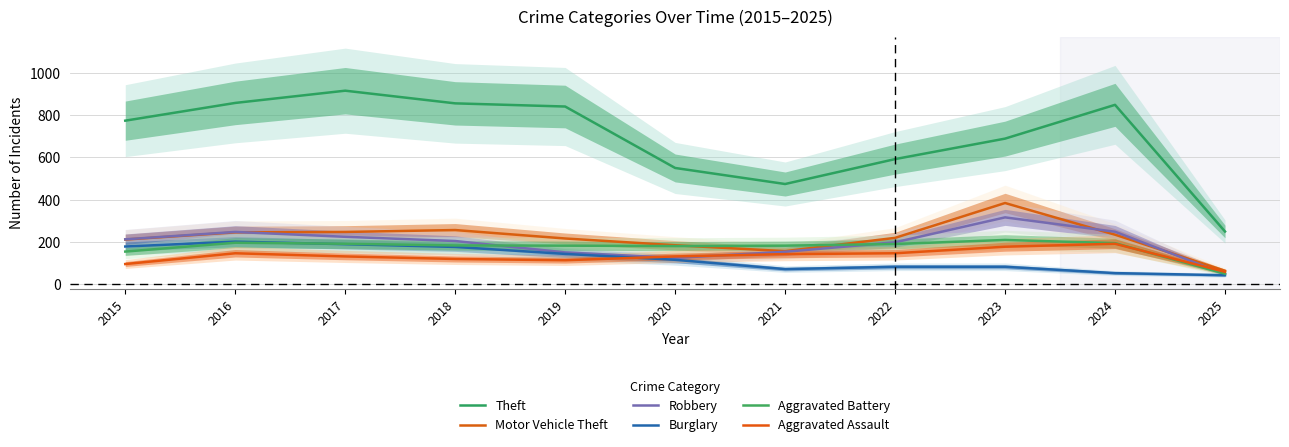

Which series has the largest total across all categories?

Theft